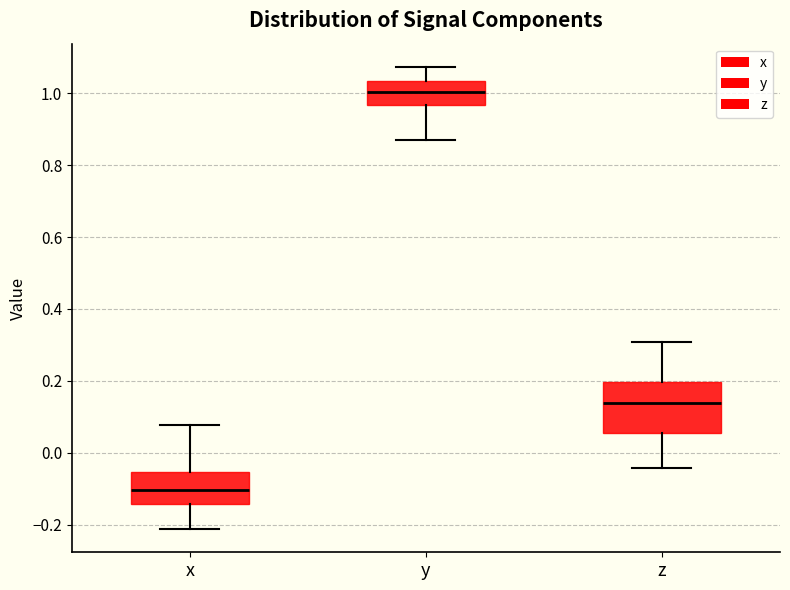

Which box's median line is the highest?

y